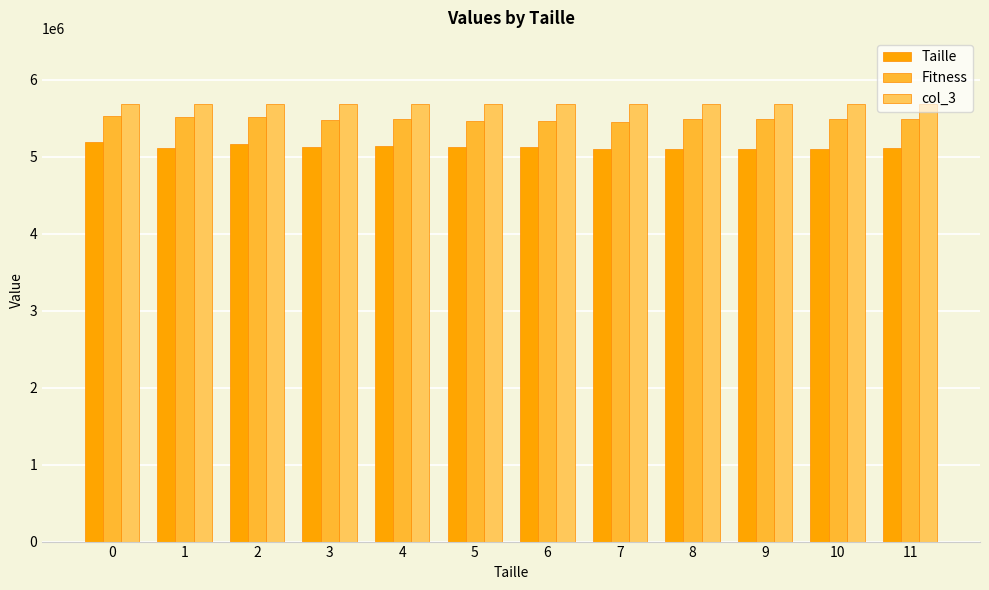

The value of Taille at 2 is 5161608. True or false?

True